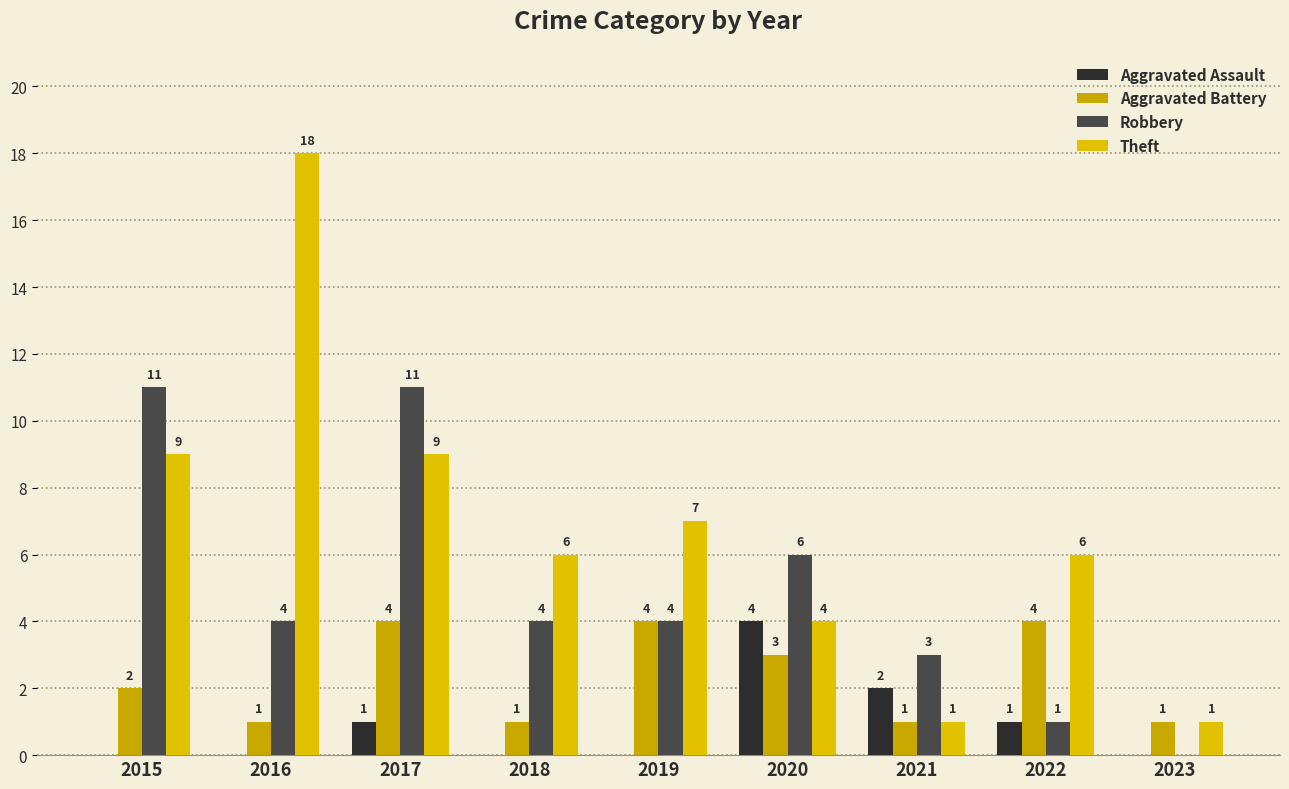

Which category has the highest value in the Theft series?

2016